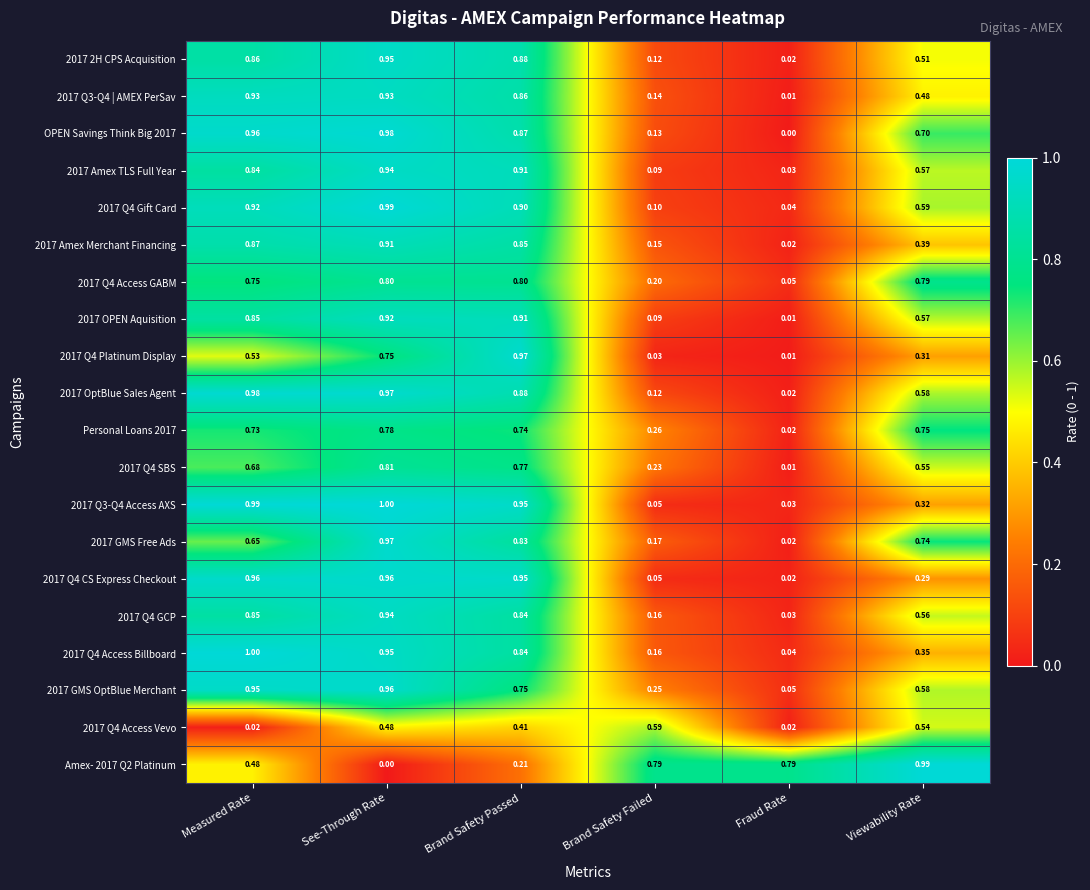

Rank the categories by 2017 Q4 Gift Card value from highest to lowest.

See-Through Rate, Measured Rate, Brand Safety Passed, Viewability Rate, Brand Safety Failed, Fraud Rate